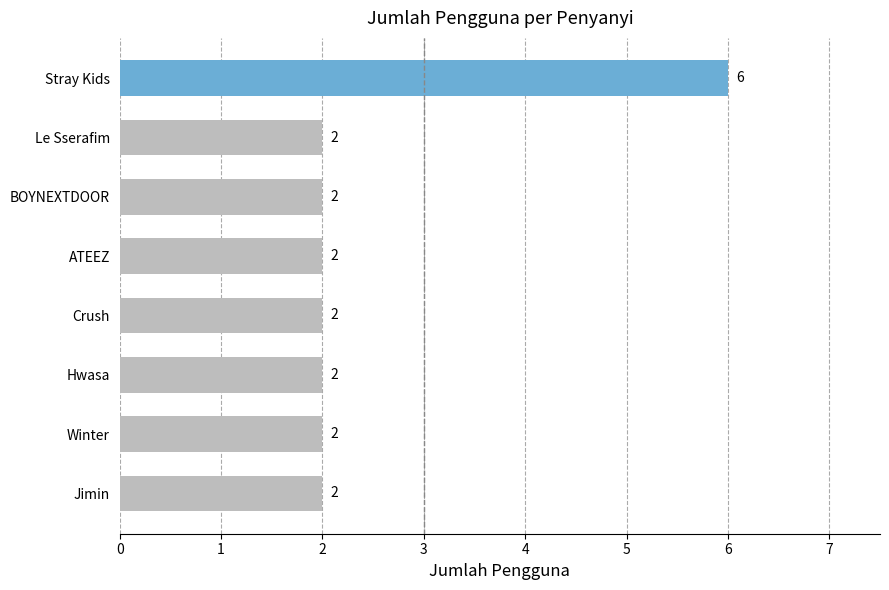

What position from the bottom is BOYNEXTDOOR?

6